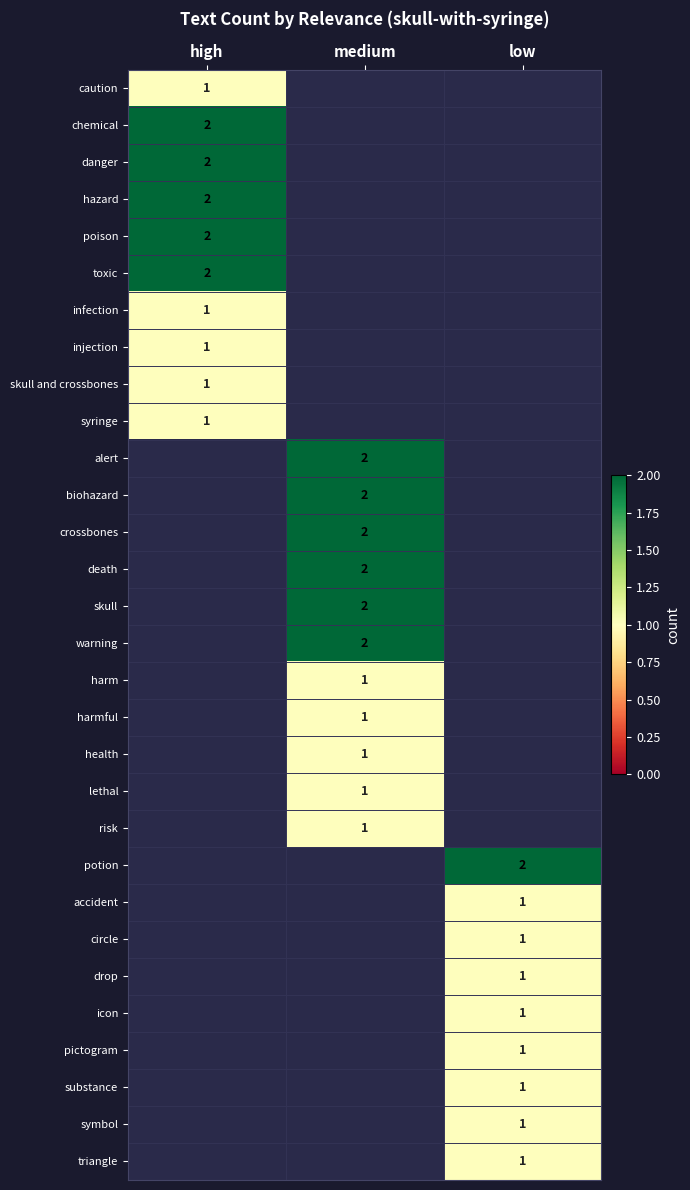

Which has a higher value, low or high?

high